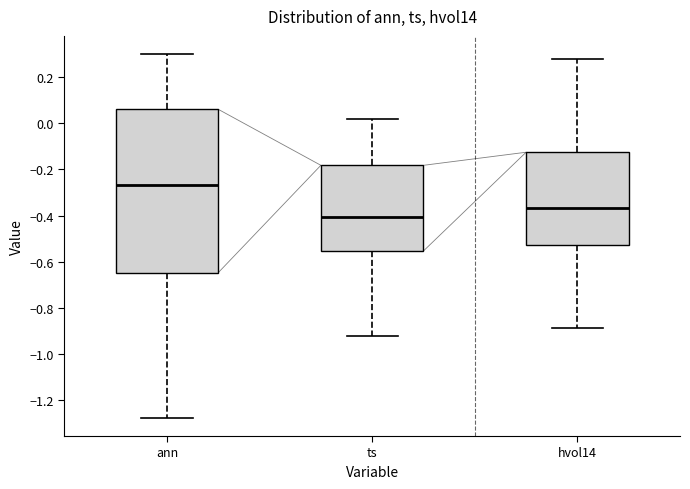

Reading left to right, read every box against the y-axis: the position of its median line, the range the box covers, and the ends of its whiskers. The values are not printed on the chart, so give them approximately, as read against the axis.

ann: median -0.26, box -0.64 to 0.06, whiskers -1.28 to 0.30
ts: median -0.40, box -0.56 to -0.18, whiskers -0.92 to 0.02
hvol14: median -0.36, box -0.52 to -0.12, whiskers -0.88 to 0.28